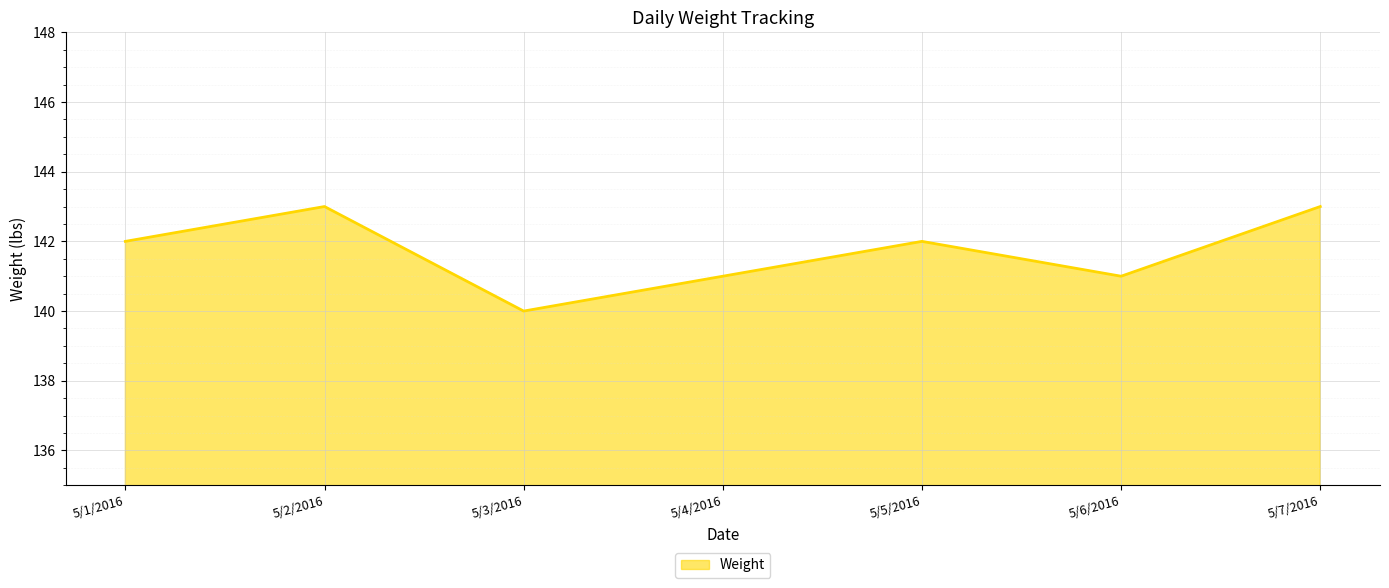

Reading left to right, extract all data points from this chart.

5/1/2016=142	5/2/2016=143	5/3/2016=140	5/4/2016=141	5/5/2016=142	5/6/2016=141	5/7/2016=143